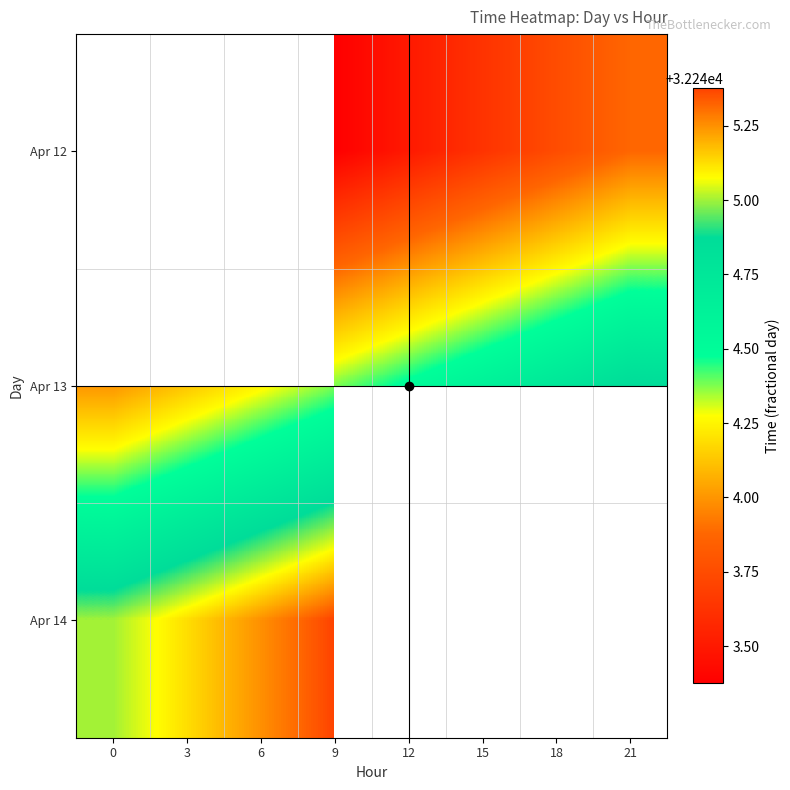

Rank the series by their maximum value, from highest to lowest.

Apr 14, Apr 12, Apr 13